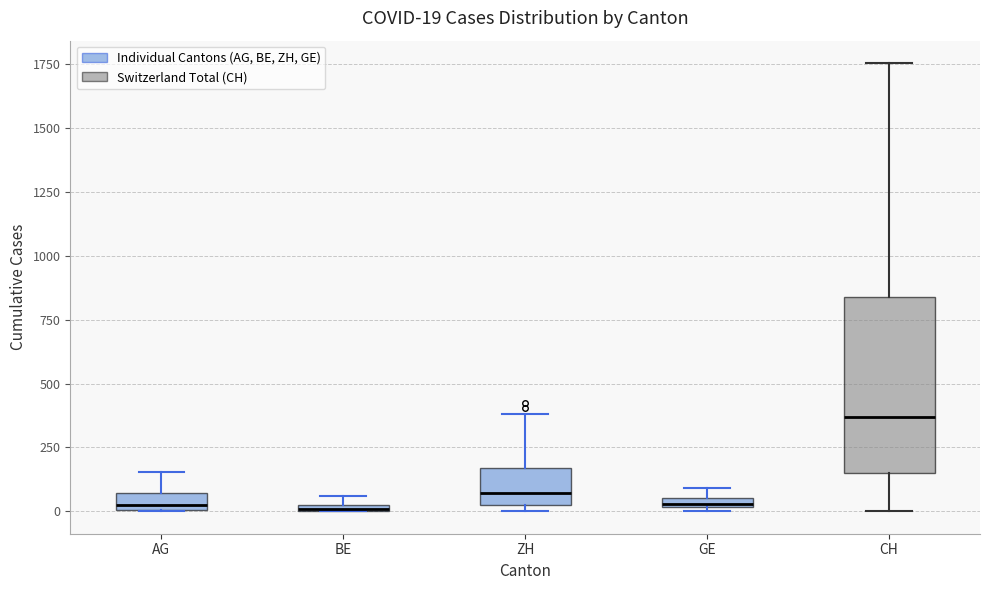

Which box is the tallest, from its lower edge to its upper edge?

CH